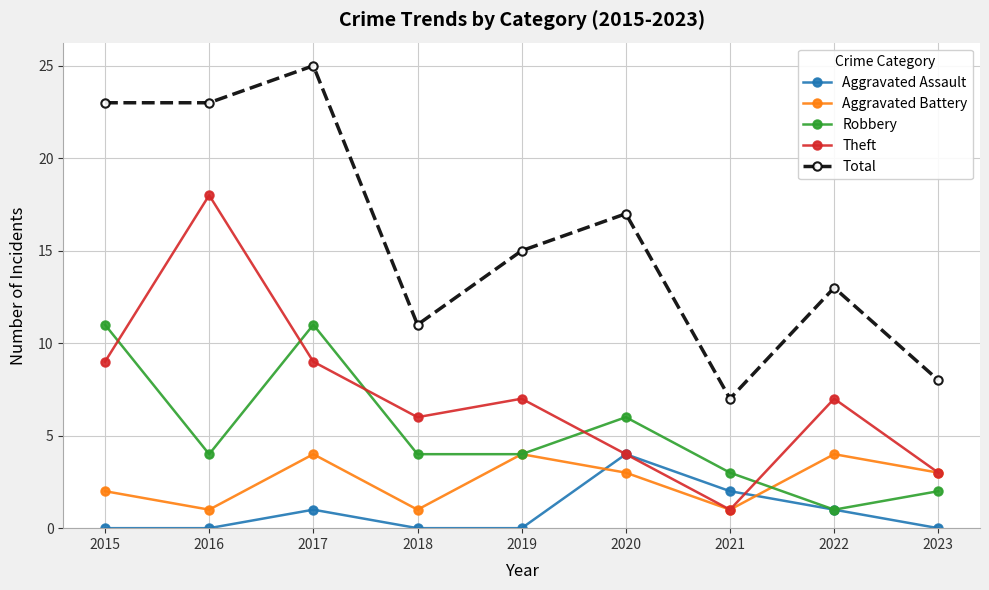

How many lines are shown in the chart?

5